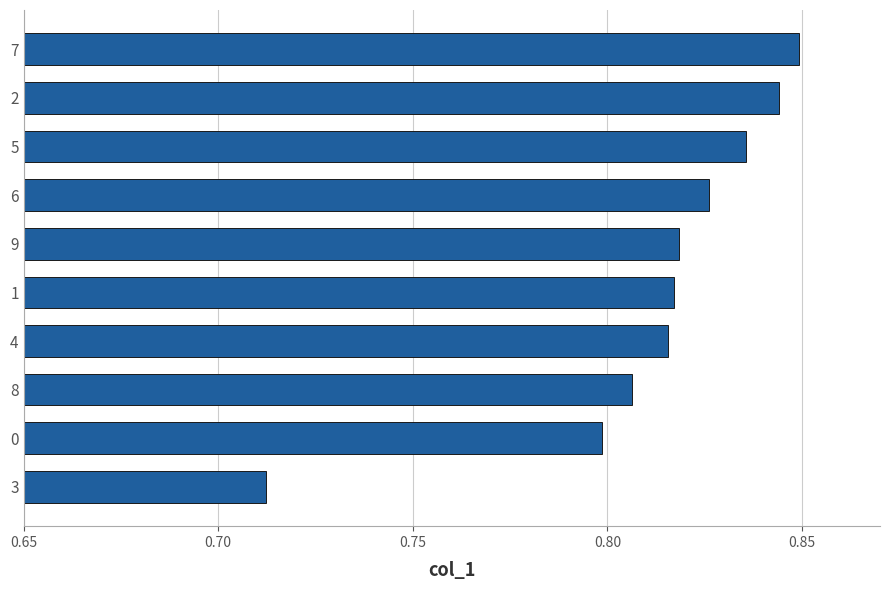

The chart shows a value of 1.0 at 0. True or false?

False